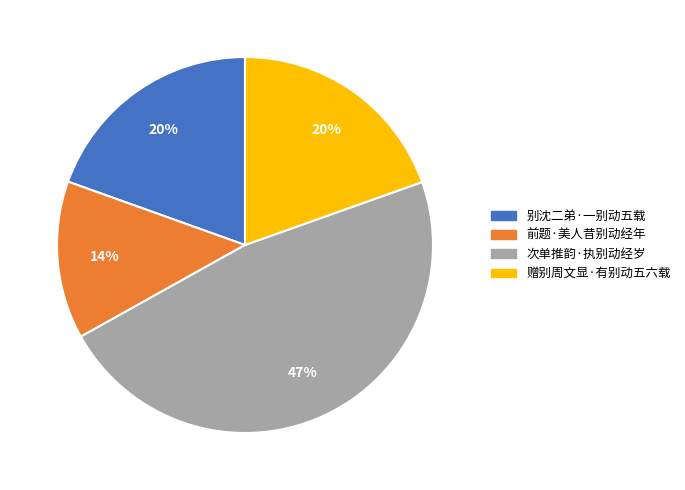

To the nearest percent, what is the average slice percentage?

25%